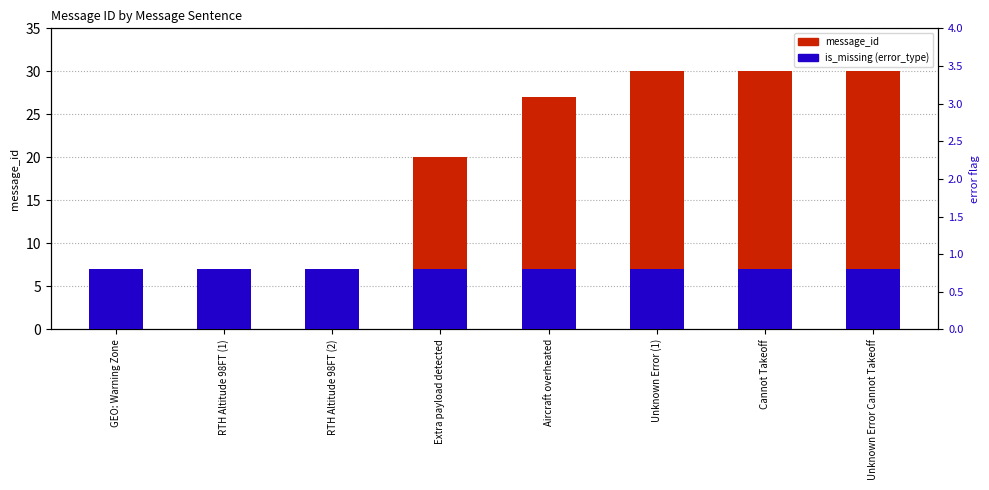

What position from the right is Extra payload detected?

5